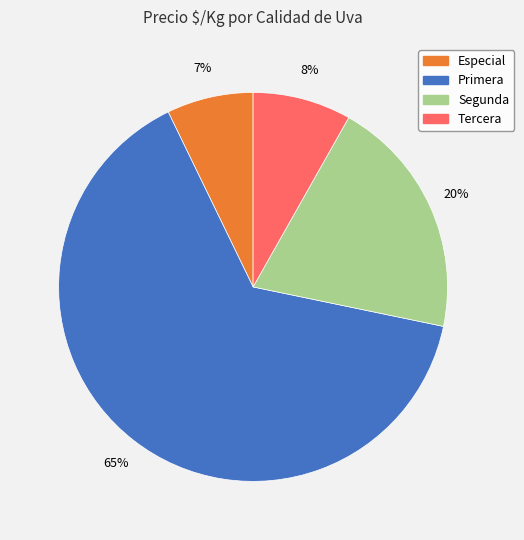

How many slices are in this pie chart?

4